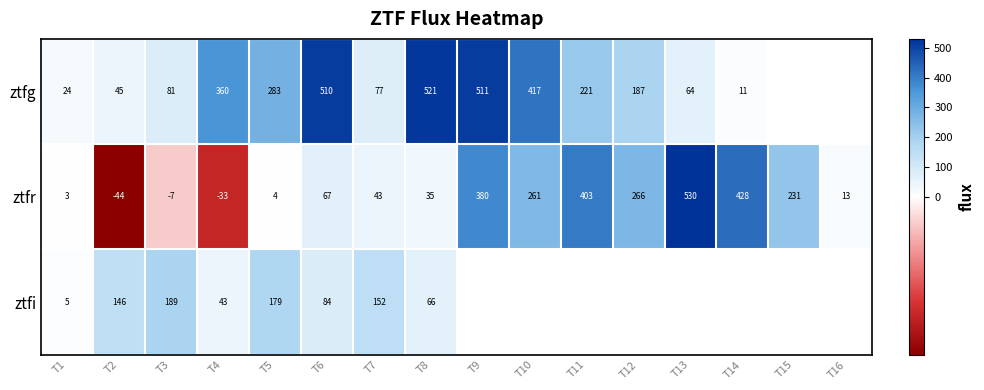

At T6, list the series in order from largest to smallest.

ztfg, ztfi, ztfr